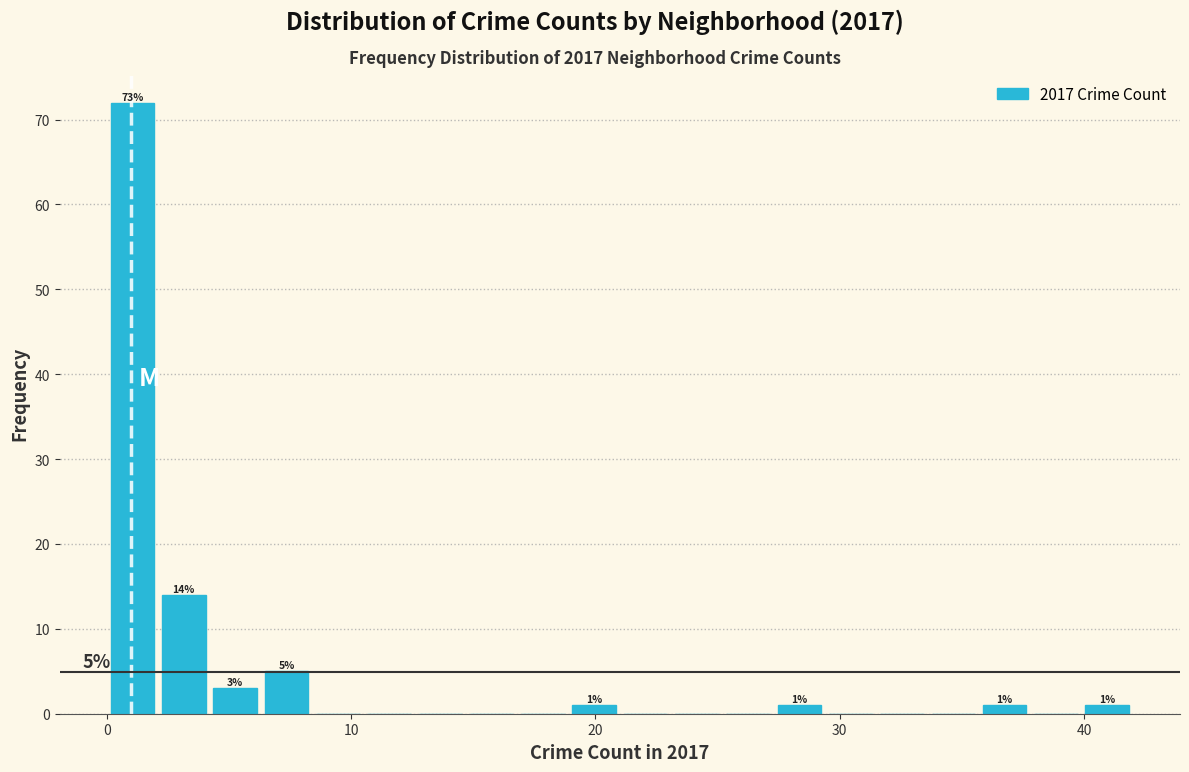

Read against the x-axis, roughly where is the centre of the tallest bar?

1